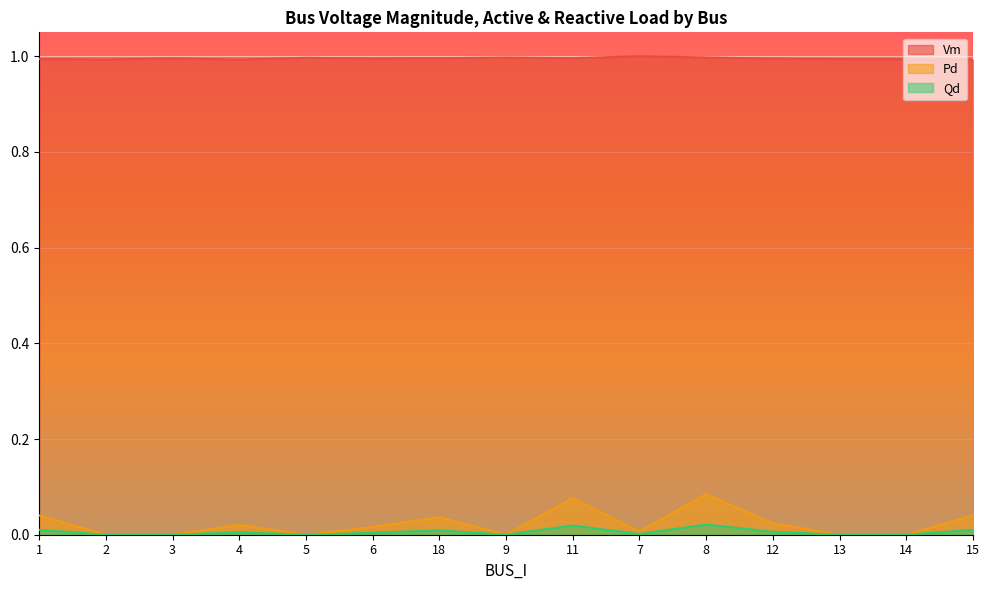

What is the greatest value displayed?

1.0